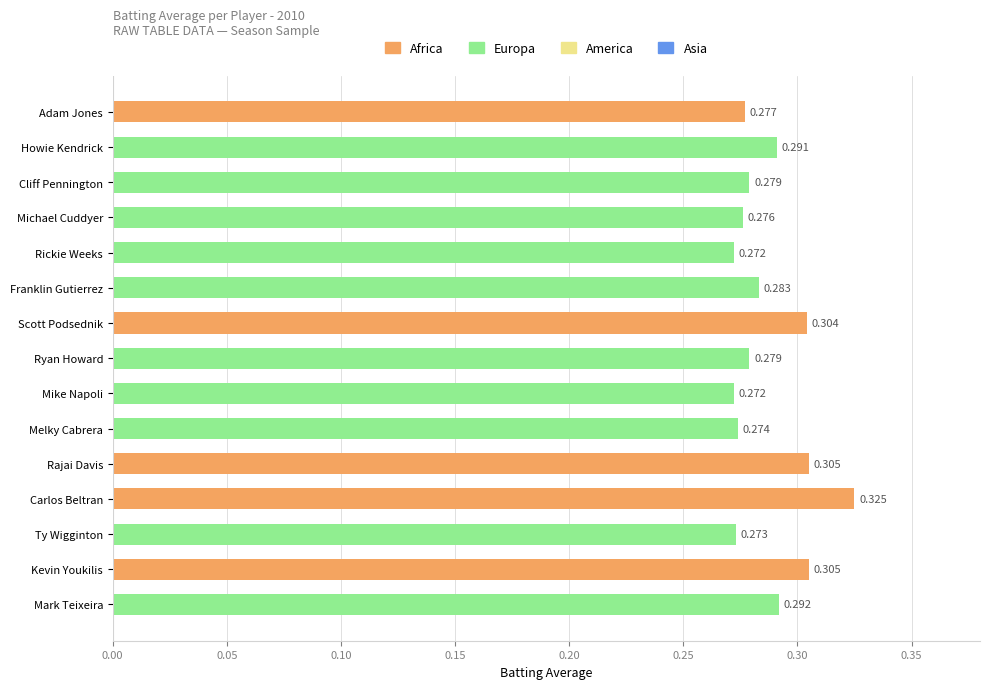

Which category has the highest value across all series?

Carlos Beltran